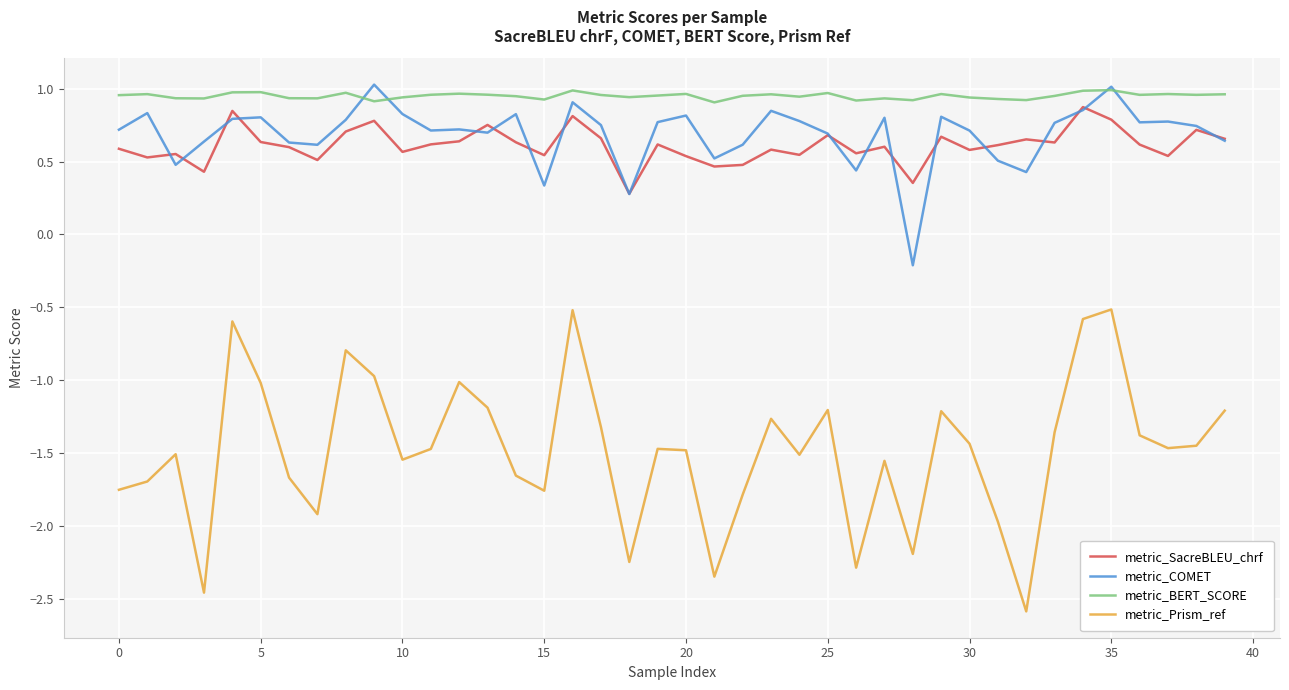

True or false: metric_SacreBLEU_chrf and metric_BERT_SCORE intersect in this chart.

False